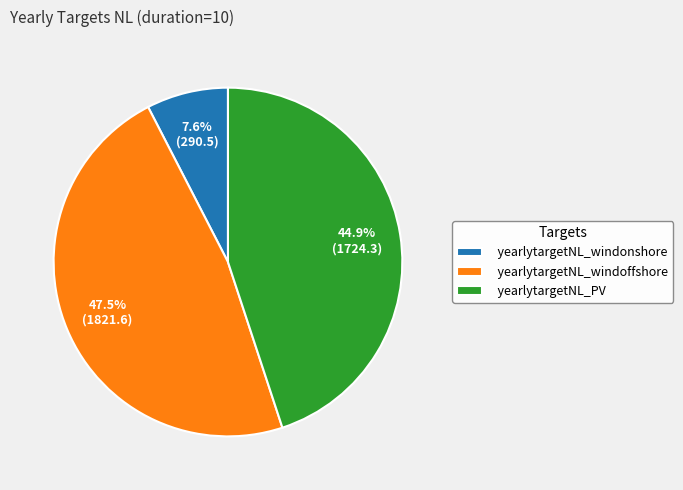

To the nearest percent, what is the difference between the largest and smallest slice percentages?

40%